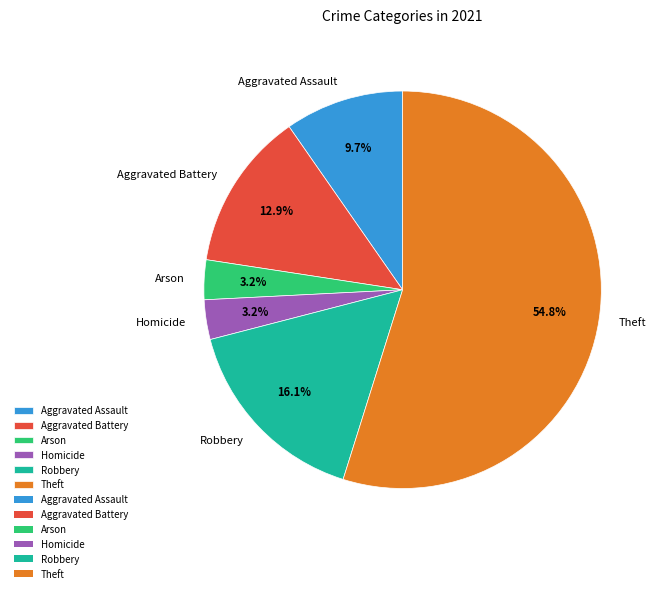

Is it true that Aggravated Assault is 10% of the pie?

True